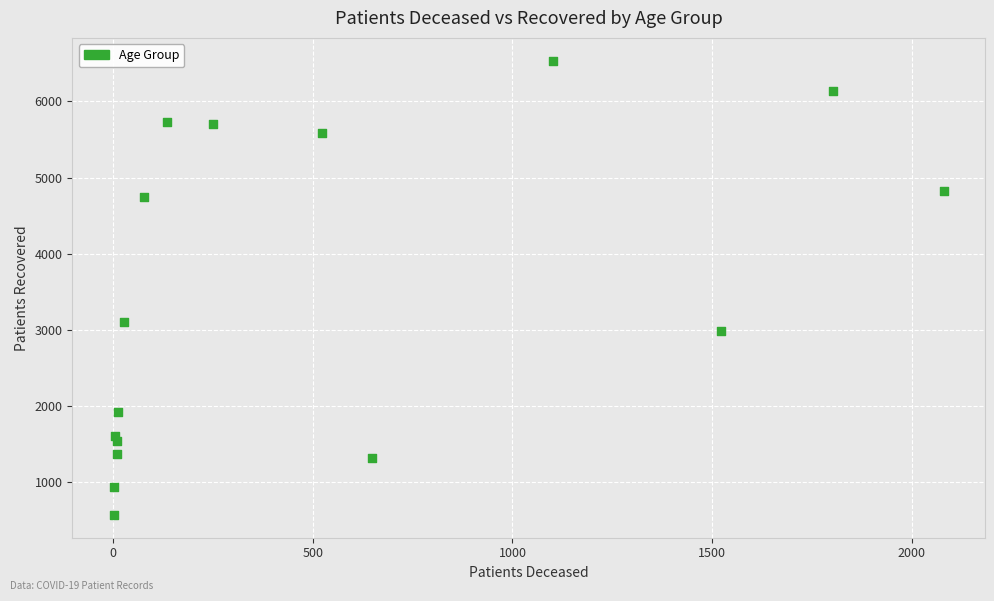

What is the range of Y values (max minus min)?

5970